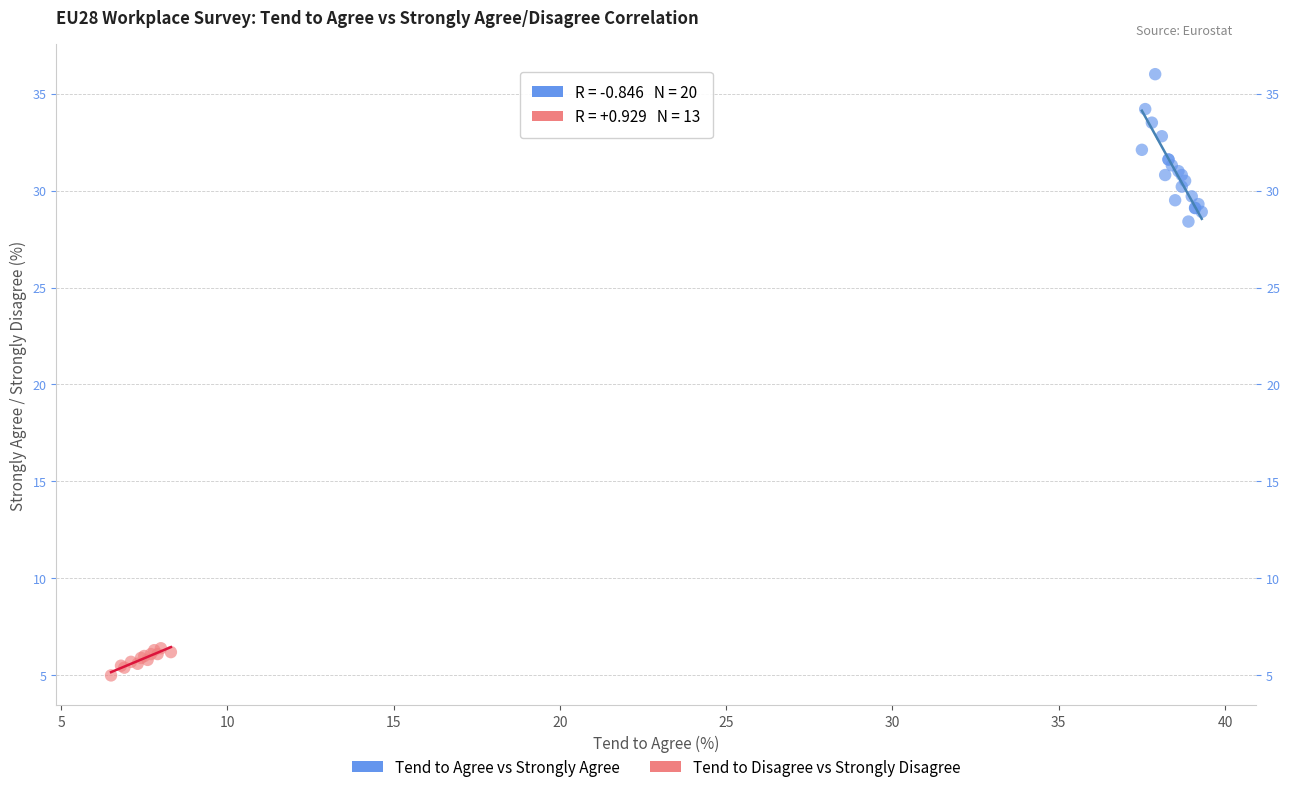

Which series contains the highest Y value?

Tend to Agree vs Strongly Agree